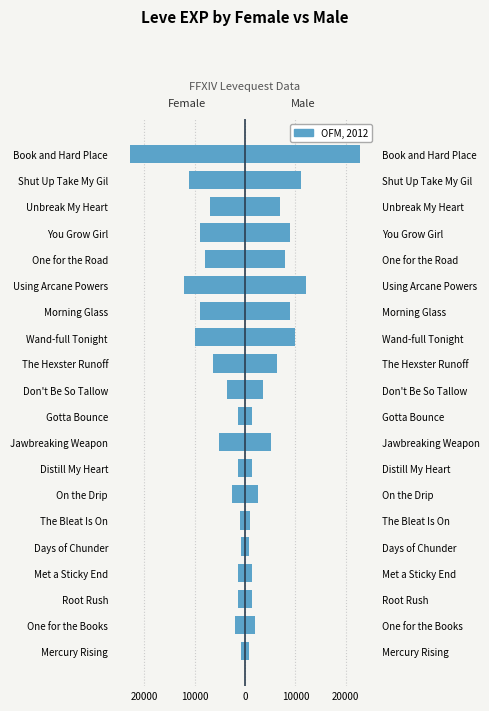

Rank the series by their maximum value, from lowest to highest.

Leve EXP (Female), Leve EXP (Male)